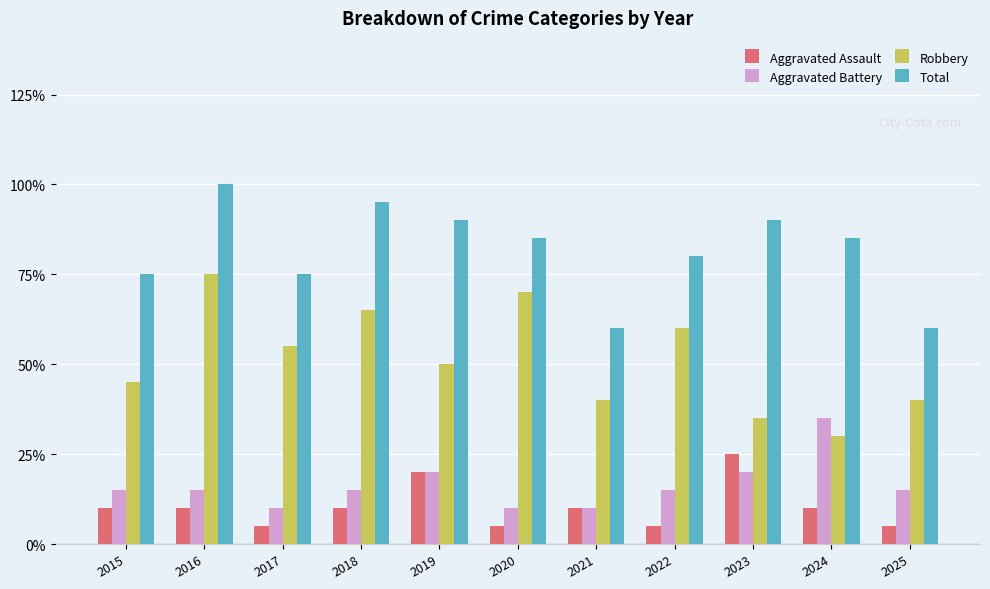

What are all the series names shown in the legend?

Aggravated Assault, Aggravated Battery, Robbery, Total